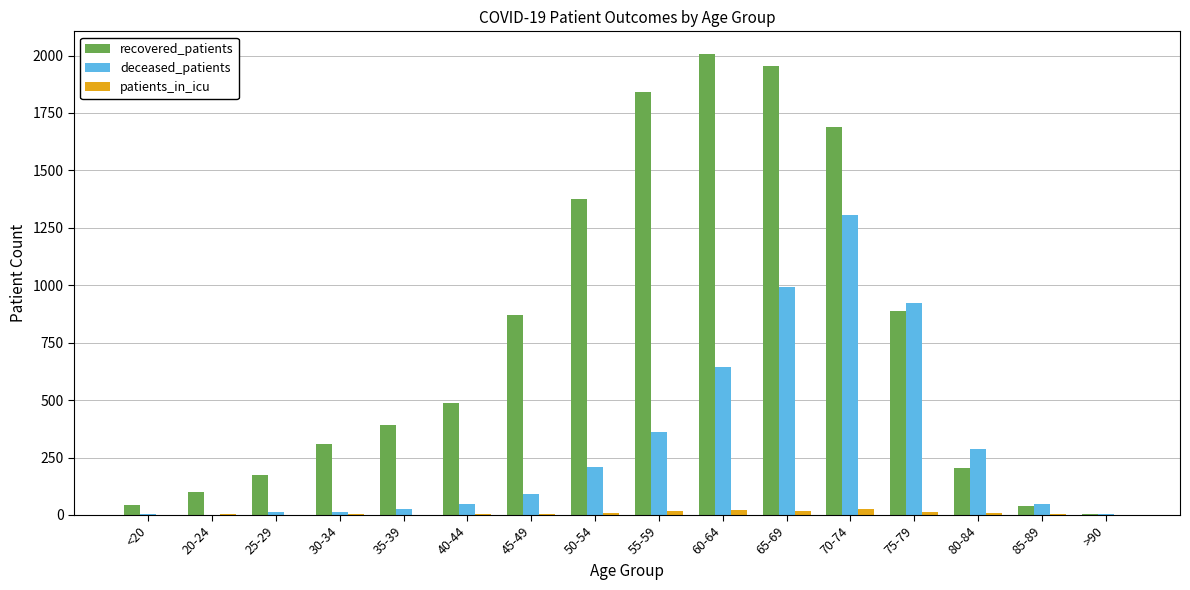

The value of deceased_patients at 80-84 is 117. True or false?

False